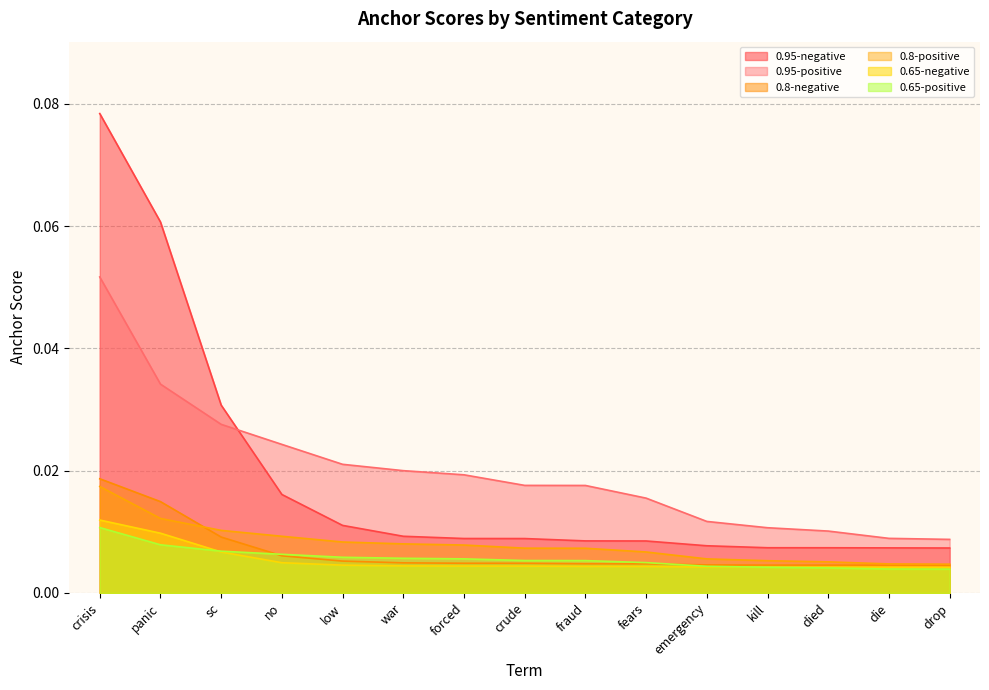

At which category does the chart reach its minimum across all series?

drop